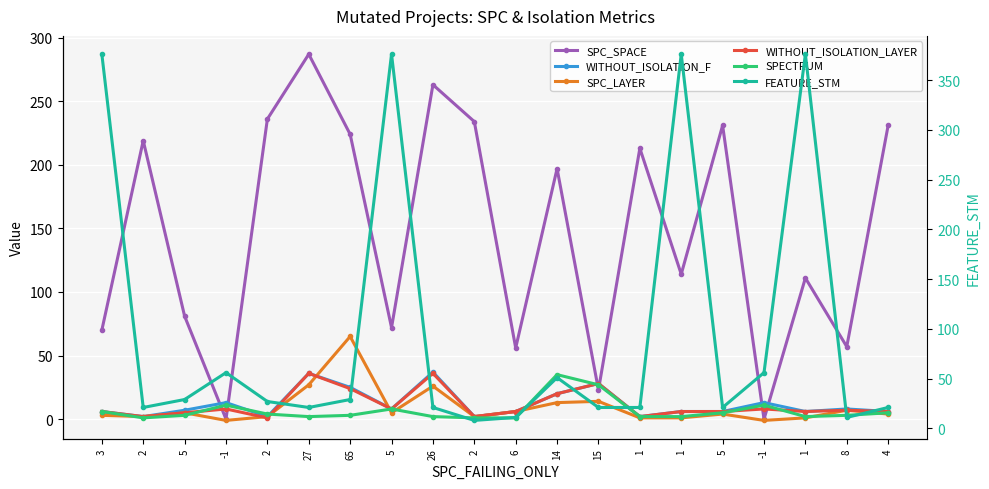

What is the label of the 1st point from the right?

4